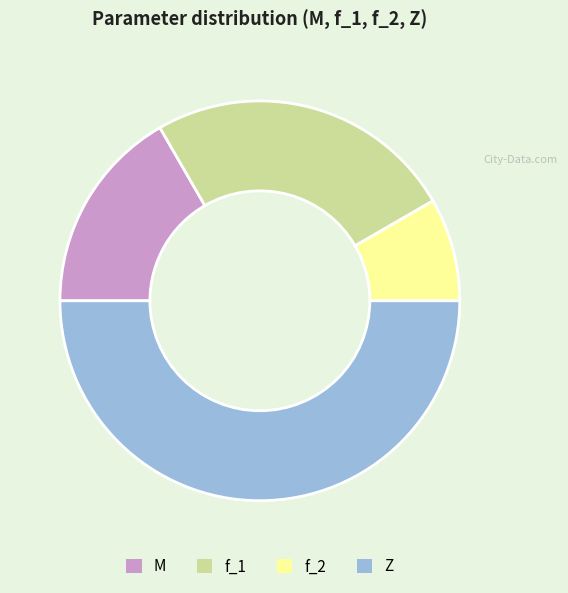

How many segments does this pie chart have?

4